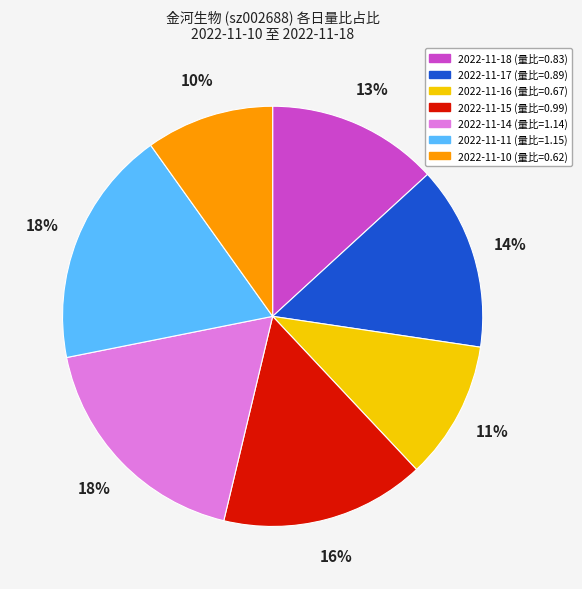

Does any single category account for the majority?

No